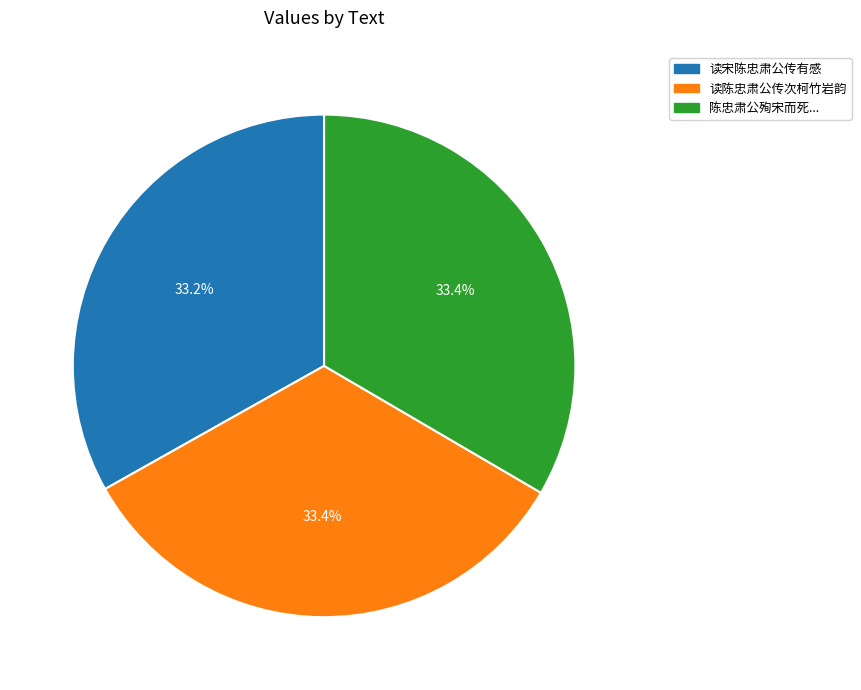

Is there a majority slice in this chart?

No